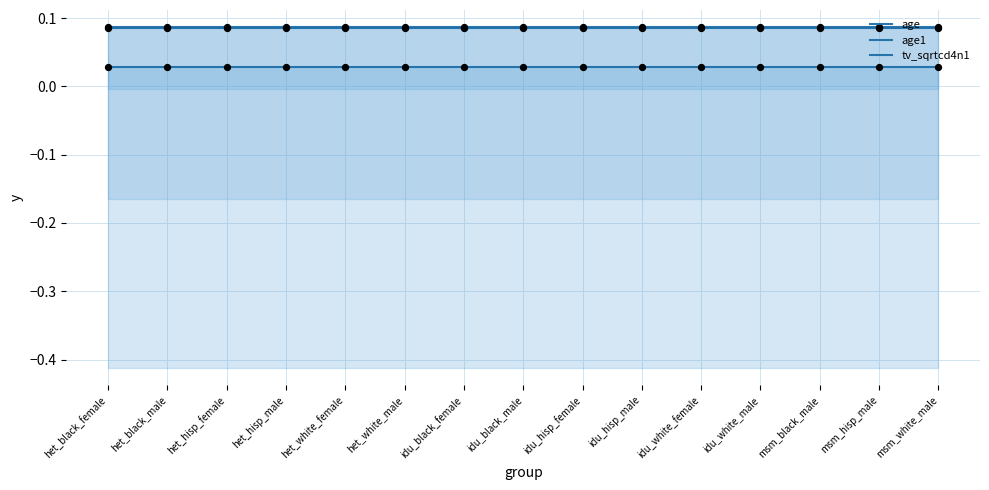

Which series reaches the minimum Y coordinate?

age